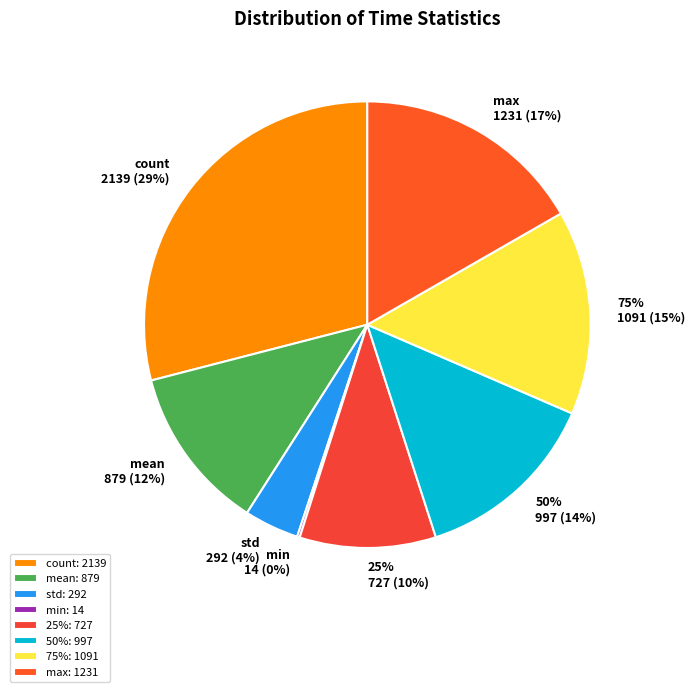

What is the change in value from mean to std?

-586.8